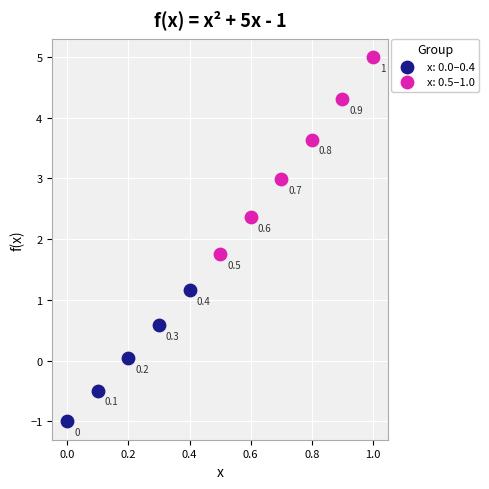

Which series has the widest spread of Y values?

x: 0.5–1.0